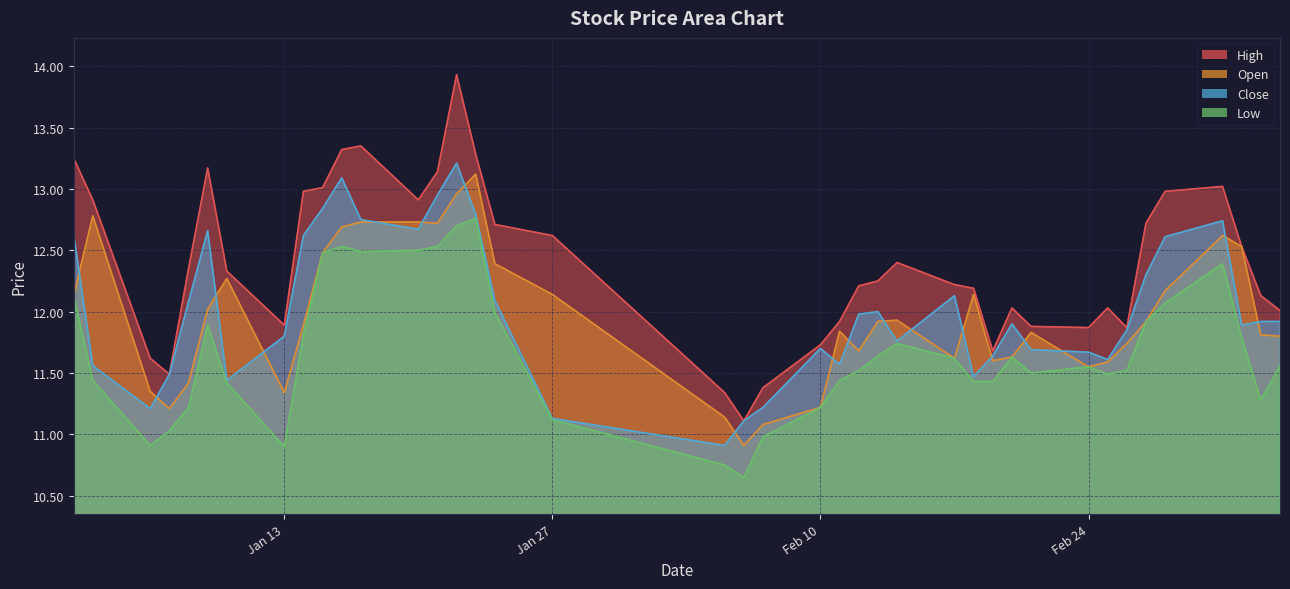

At Jan 13, list the series in order from largest to smallest.

high, close, open, low